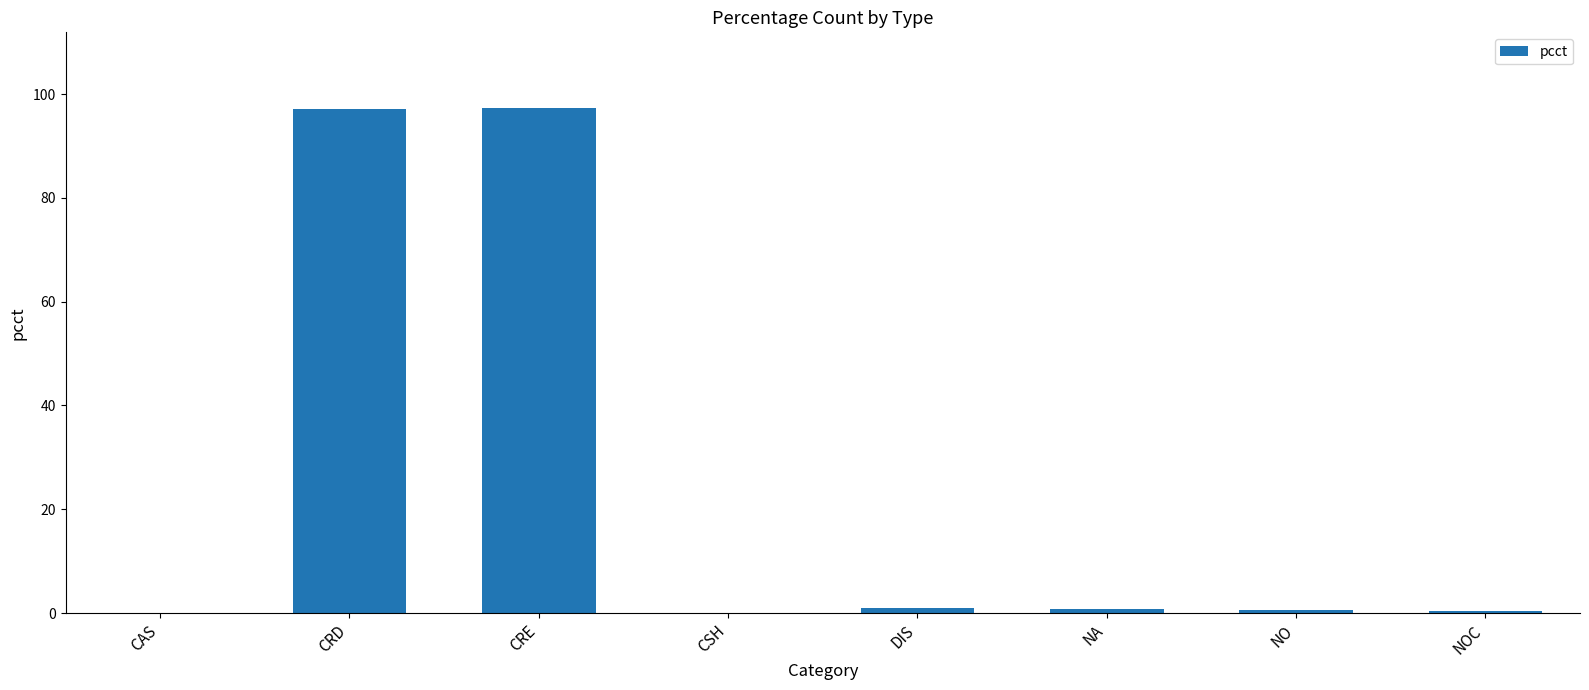

What is the approximate value at CAS?

0.1